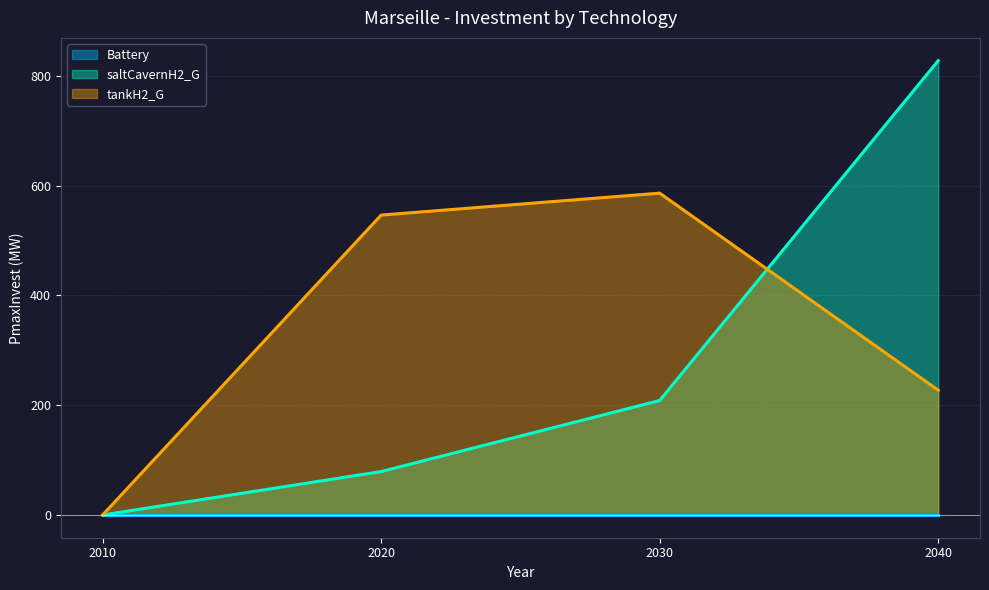

What is the difference between the maximum and minimum values in the saltCavernH2_G series?

827.6